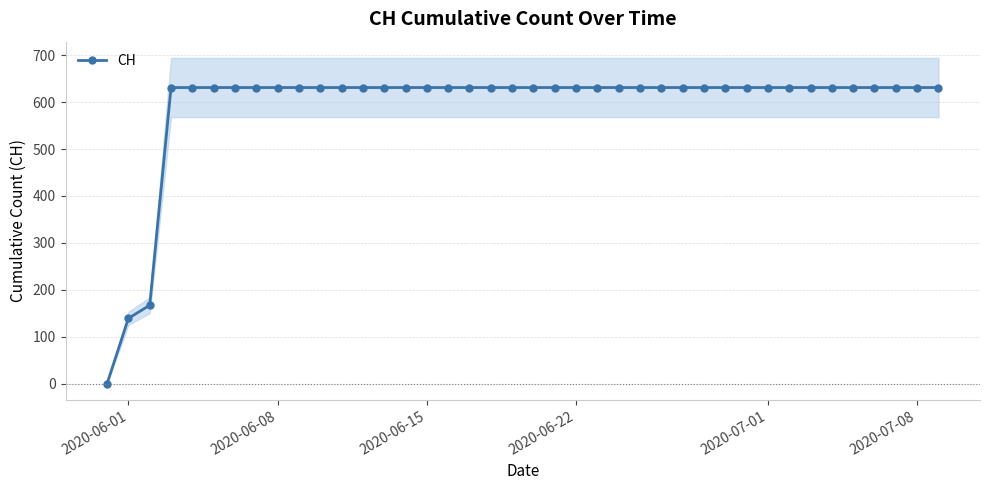

What is the highest value of the CH series?

631